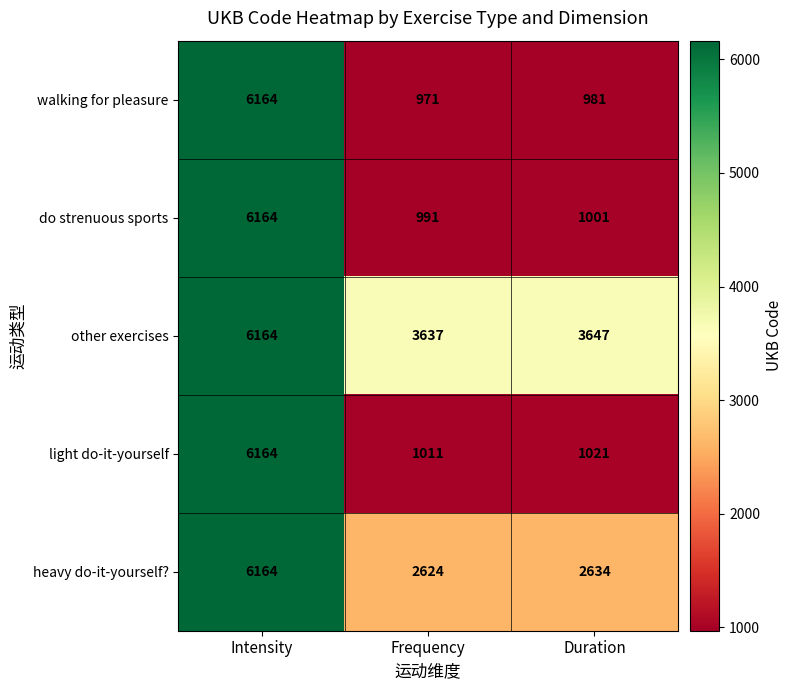

Which series has the largest range (max minus min)?

walking for pleasure